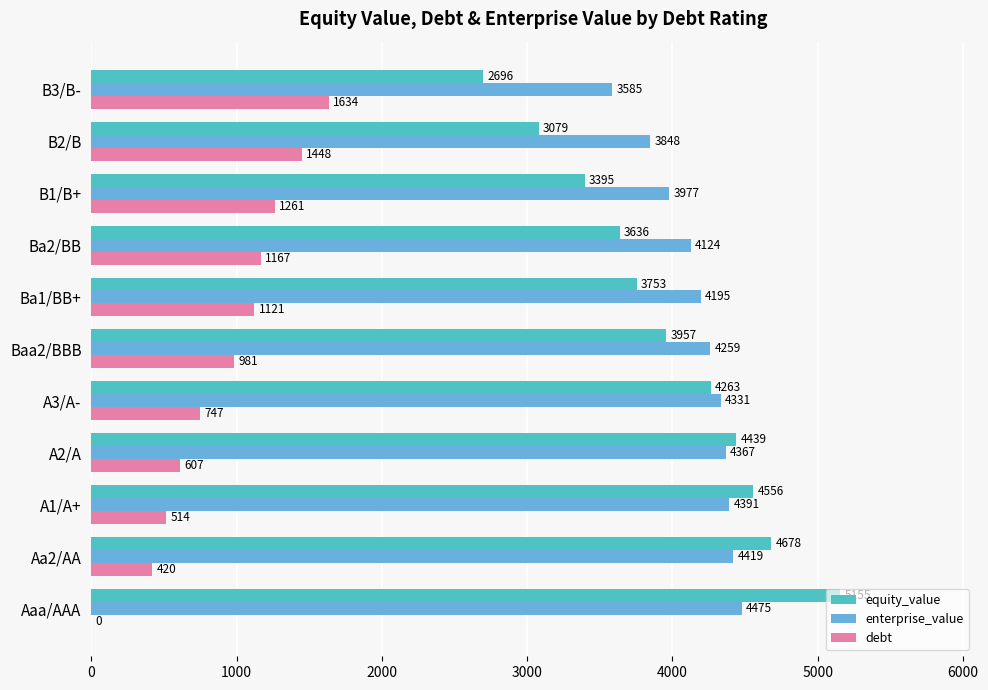

How many data points in equity_value are above 3957?

6